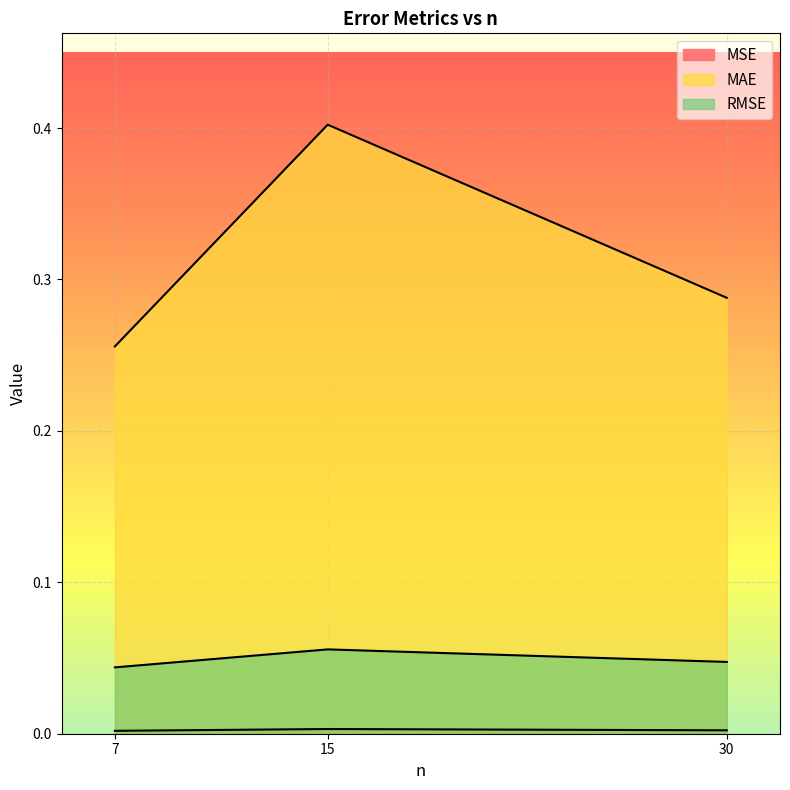

Which series has the largest total across all categories?

MAE